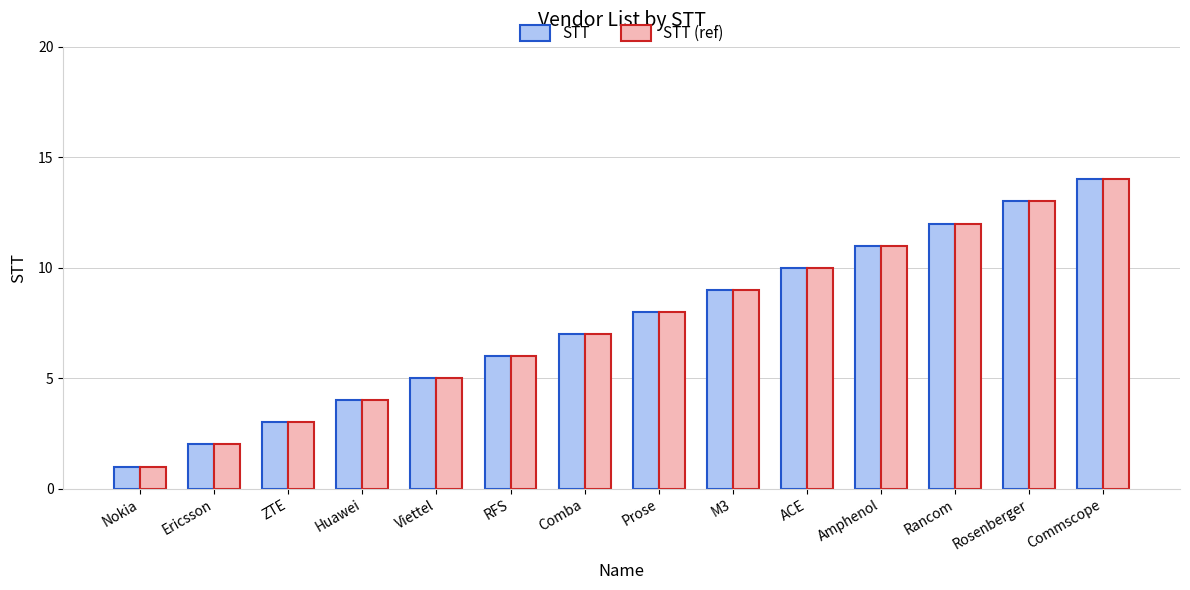

Which category has the lowest value in the STT (ref) series?

Nokia